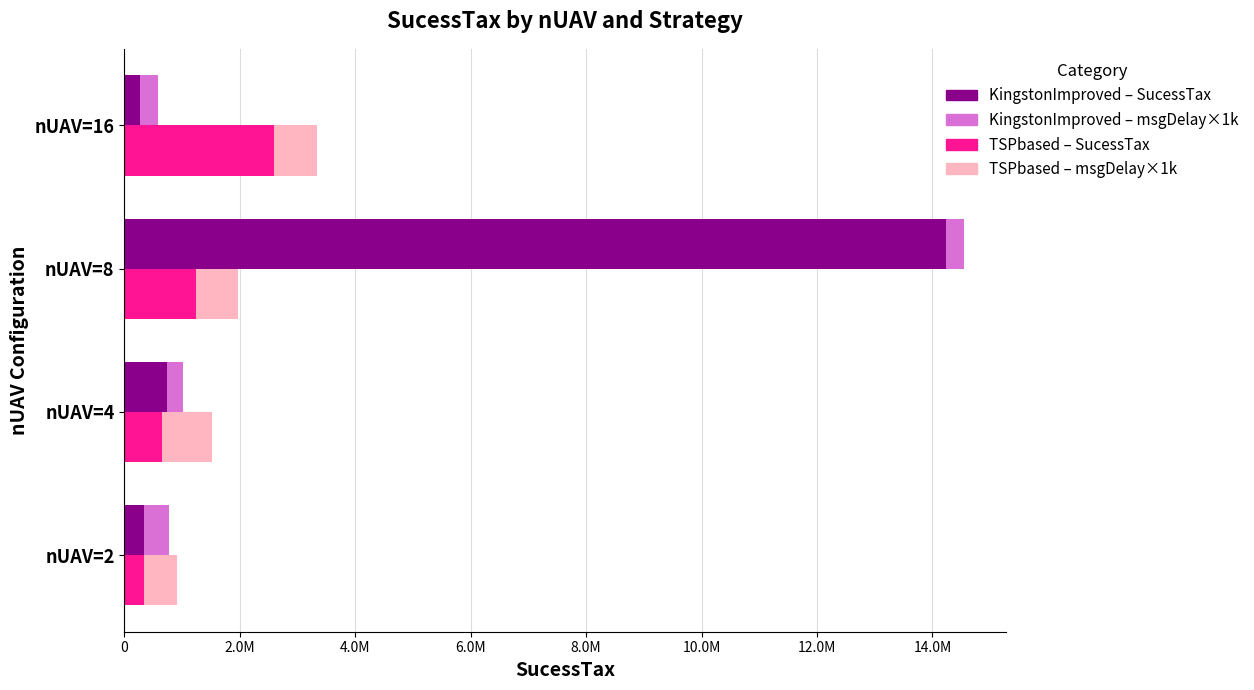

How many distinct data groups are displayed?

4